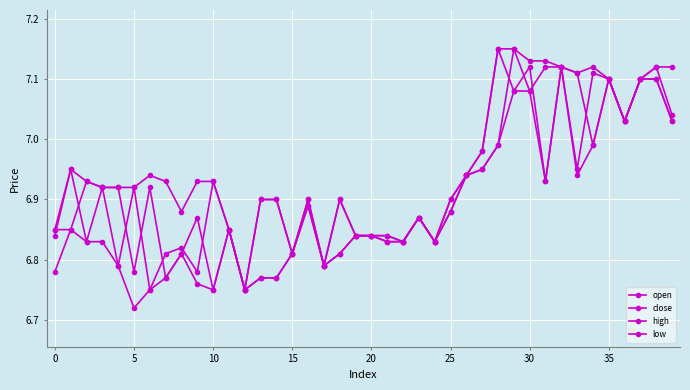

Does the chart display data point markers on the line(s)?

Yes